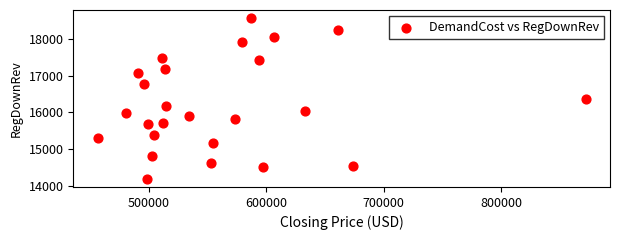

What is the range of X values (max minus min)?

415011.5